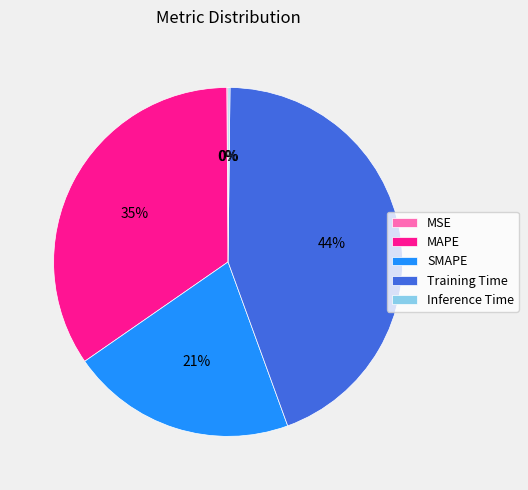

The SMAPE slice represents 21% of the pie. True or false?

True